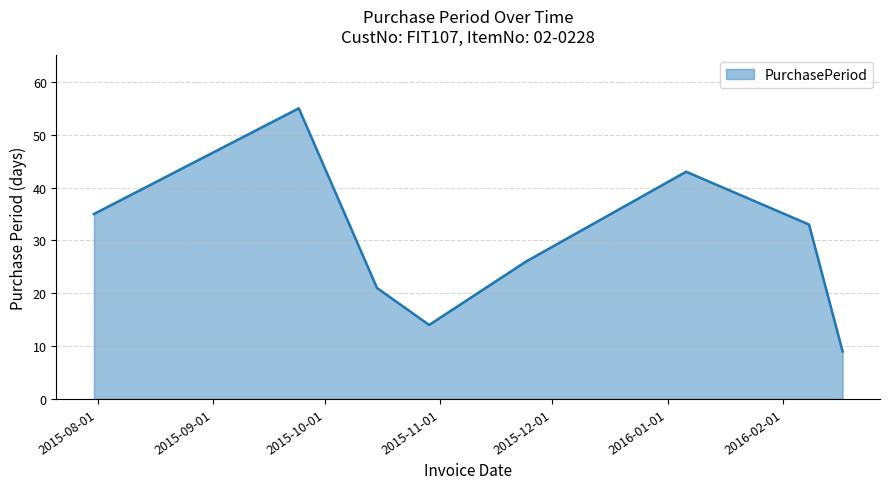

What is the sum of all values?

236